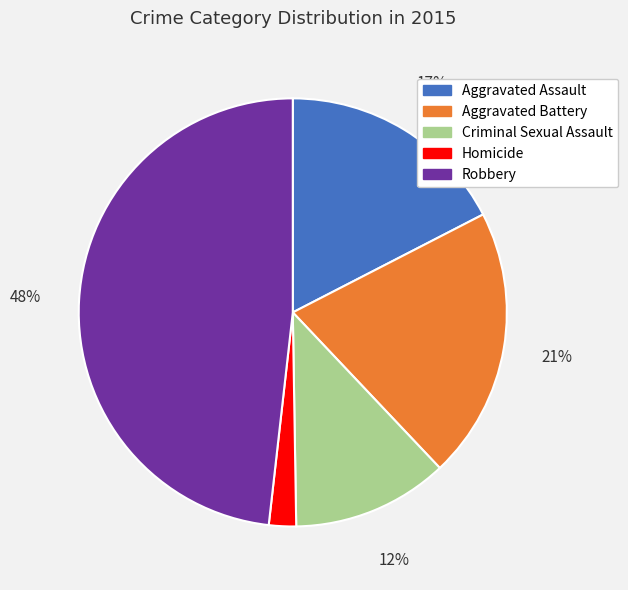

Combined, do Robbery and Aggravated Battery account for over 50%?

Yes